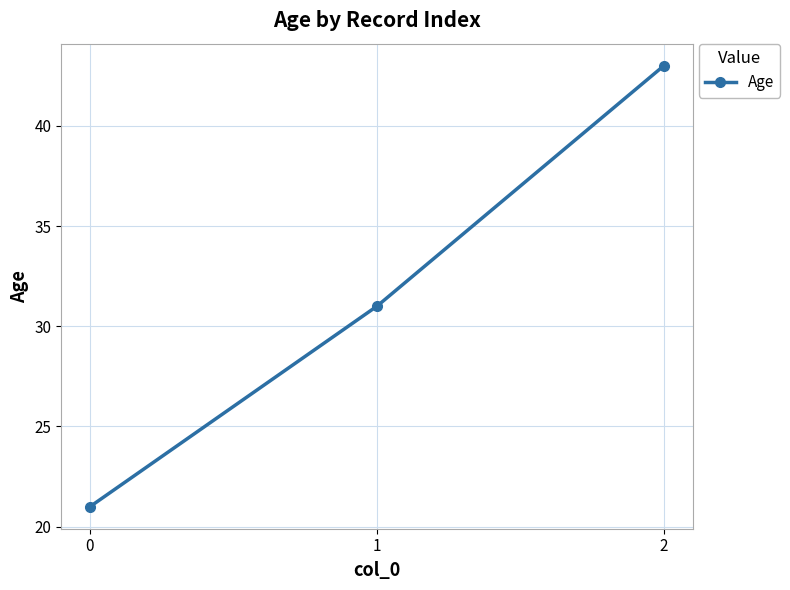

The chart shows a value of 43 at 2. True or false?

True